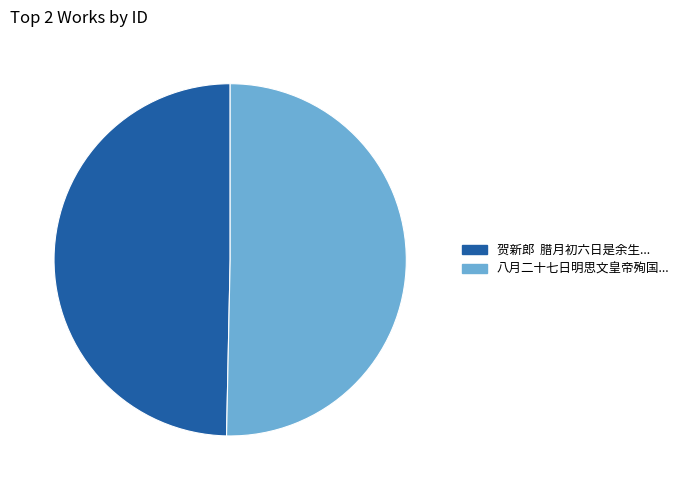

Approximately how many times larger is the value at 八月二十七日明思文皇帝殉国... compared to 贺新郎 腊月初六日是余生...?

1.0